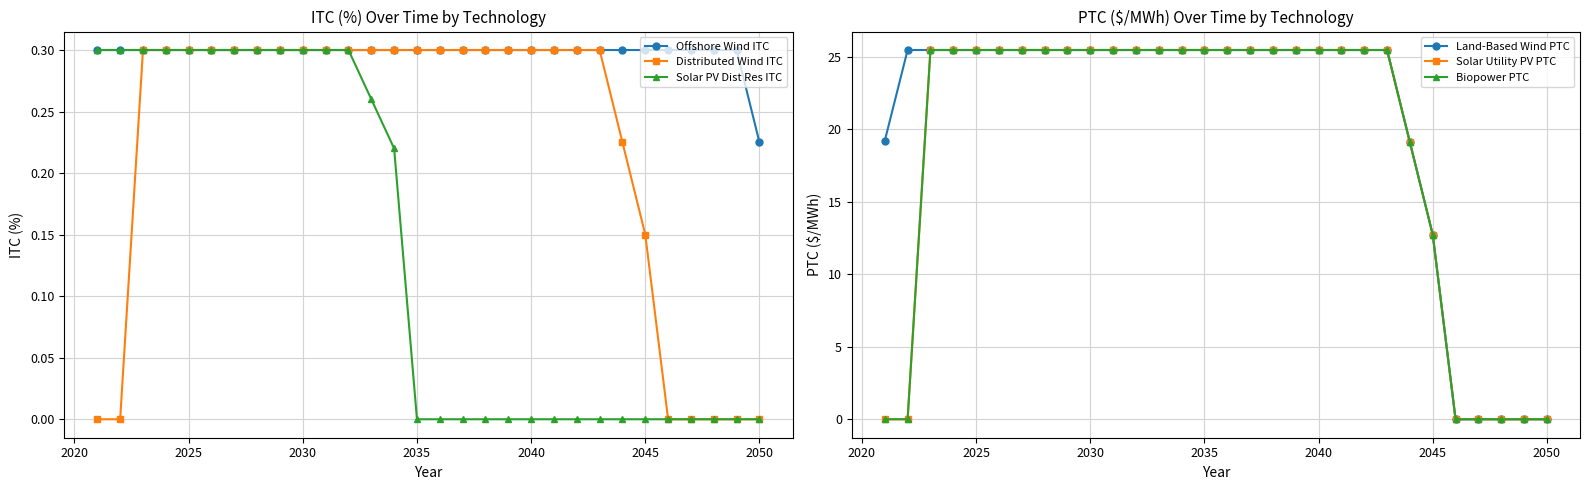

The Offshore Wind ITC series shows 0.5 at 2045. True or false?

False